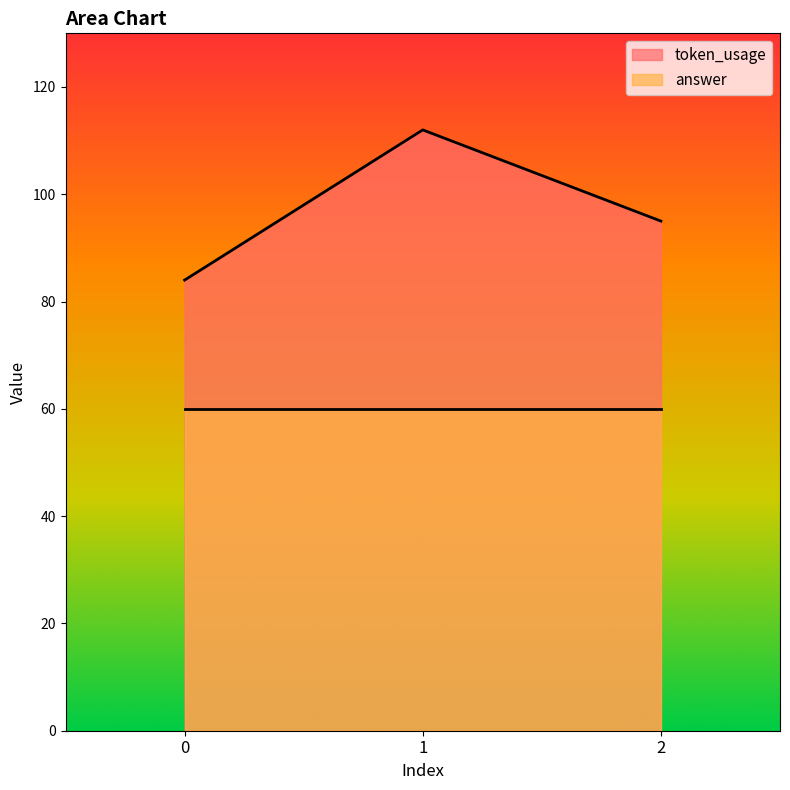

How many values are below 95?

1